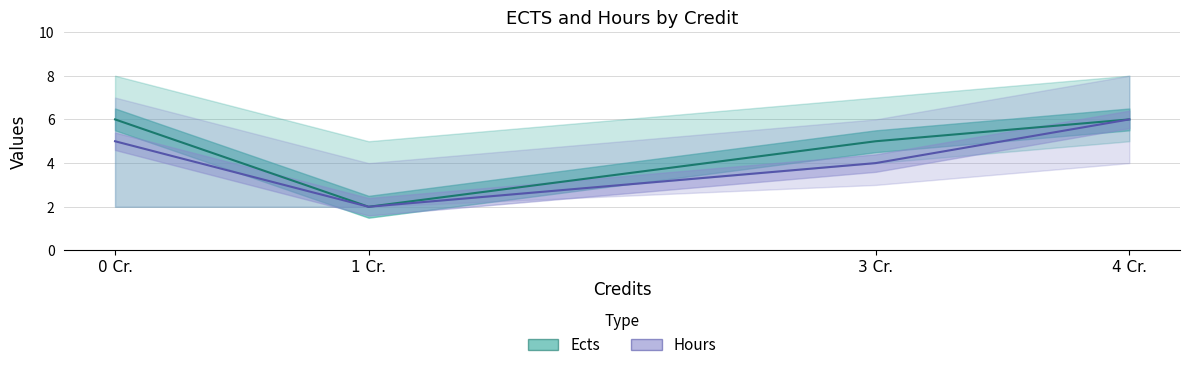

True or false: Ects and Hours cross at least once.

False